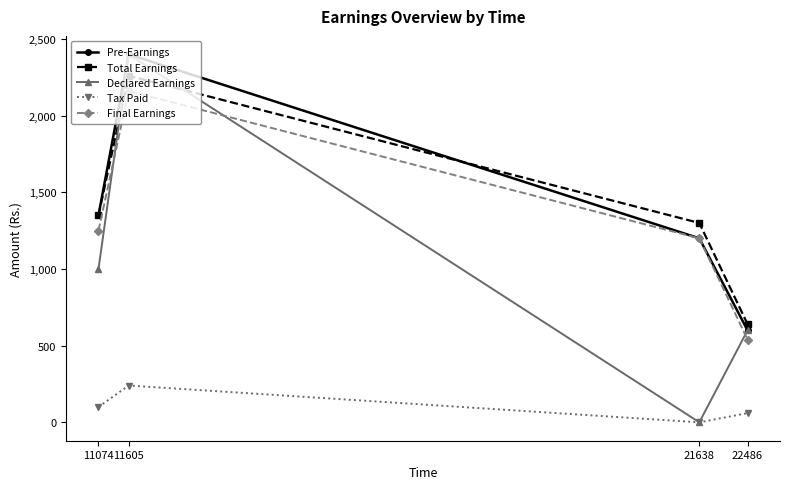

What are all the series names shown in the legend?

Pre-Earnings, Total Earnings, Declared Earnings, Tax Paid, Final Earnings